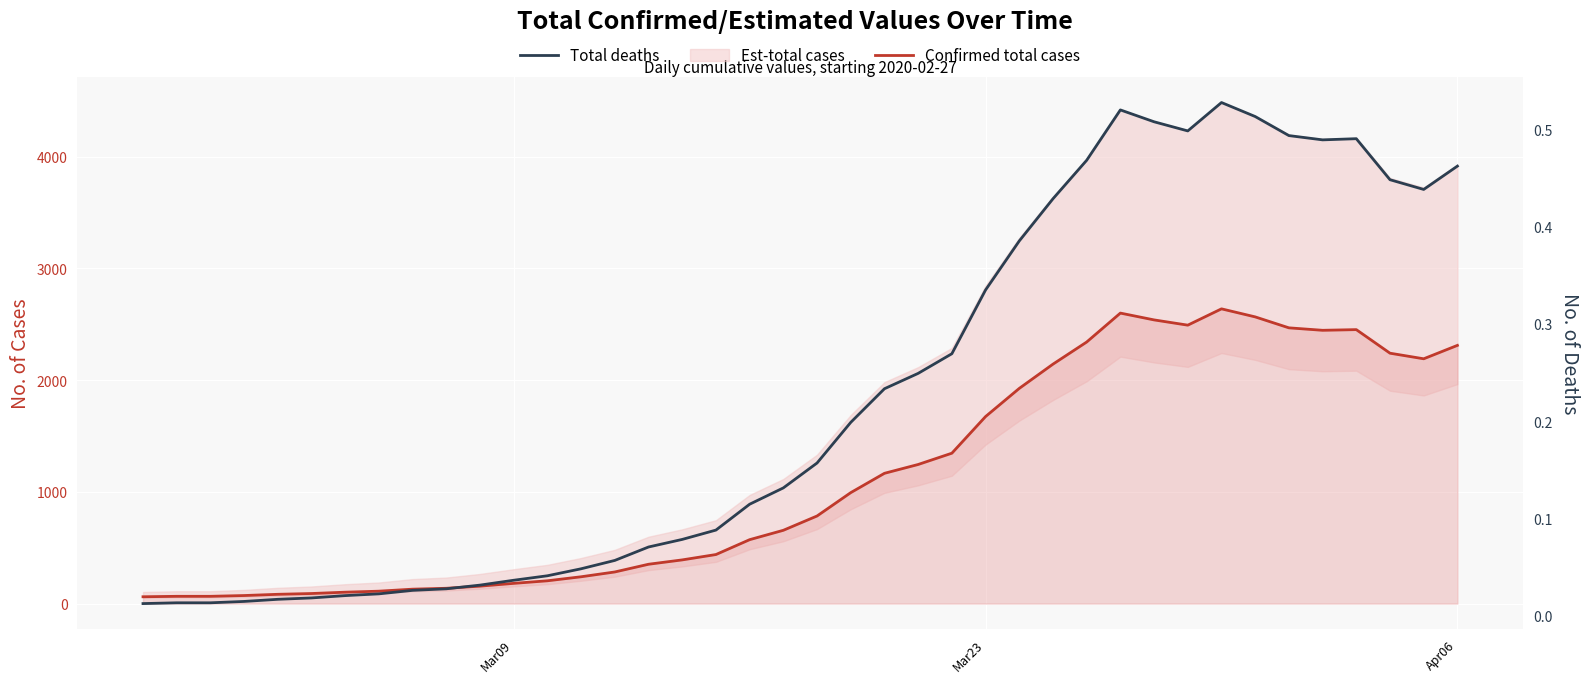

What is the difference between the maximum and minimum values in the Total deaths series?

0.5